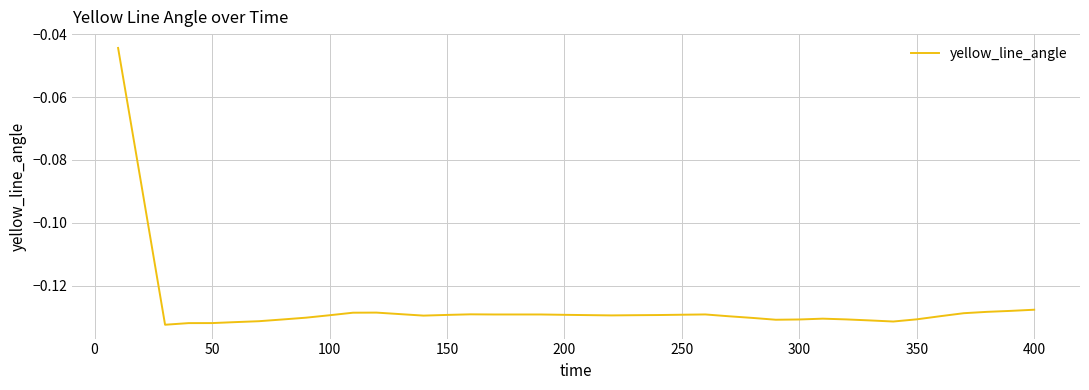

Is it true that the value at 300 is -0.2?

False